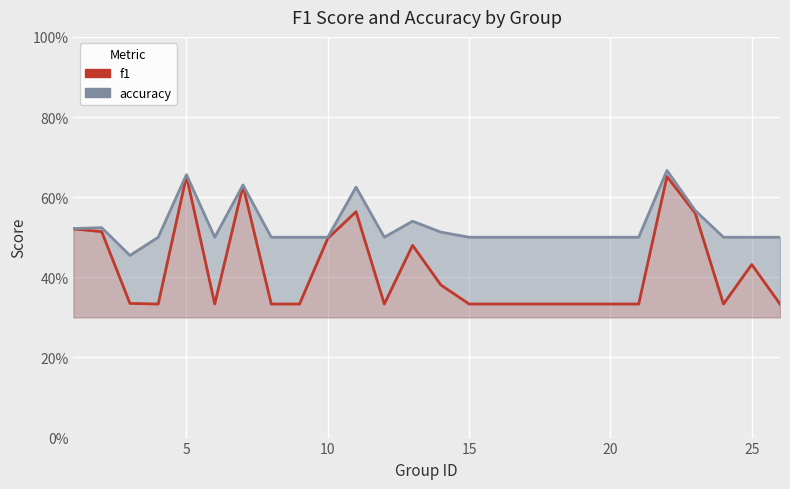

How many lines are shown in the chart?

2